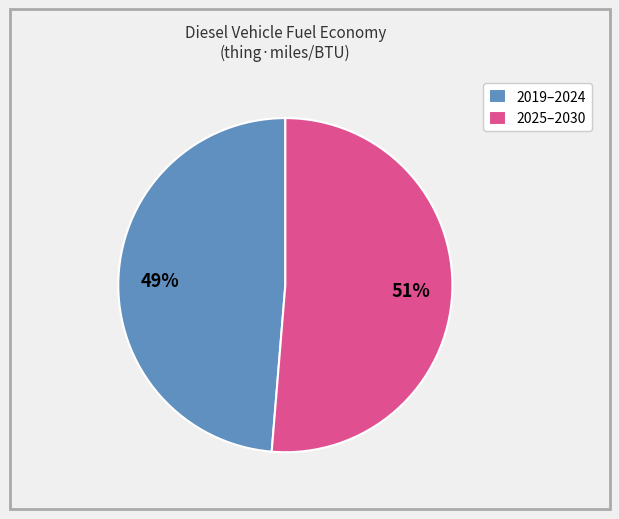

Which slice is the smallest?

2019–2024